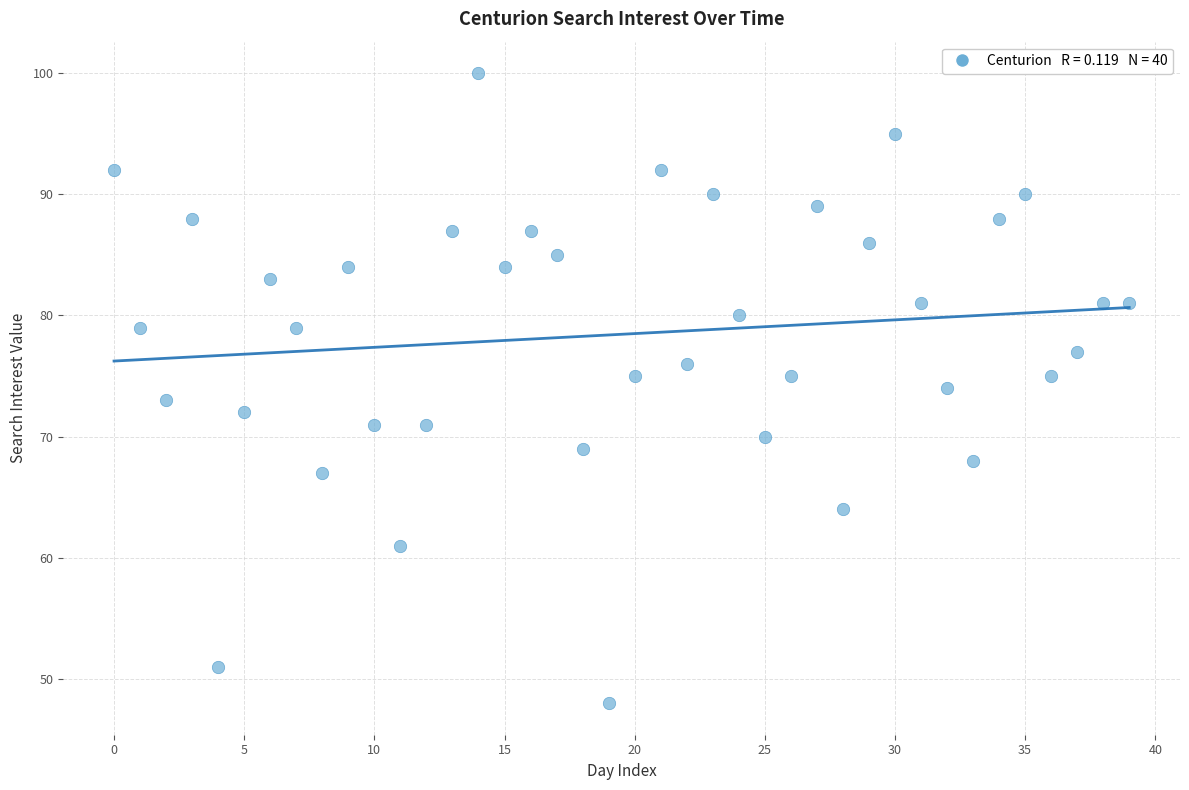

What is the range of Y values (max minus min)?

52